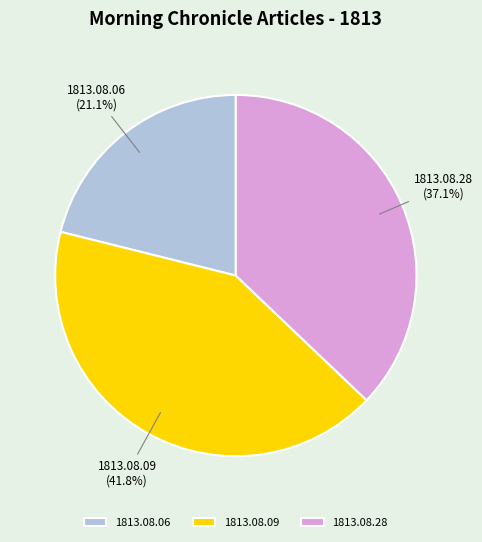

How many segments does this pie chart have?

3